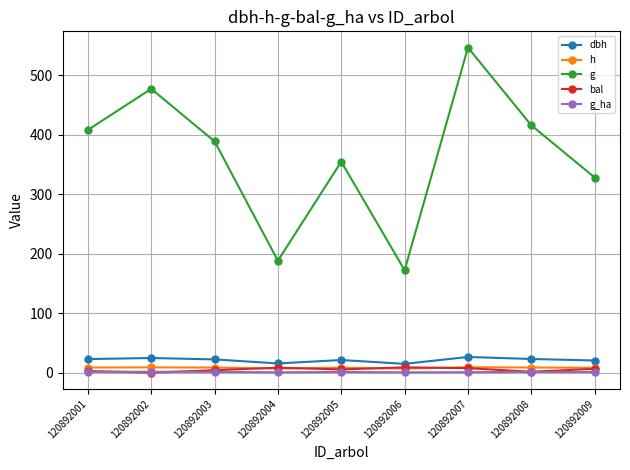

What is the approximate value of dbh at 120892001?

22.8